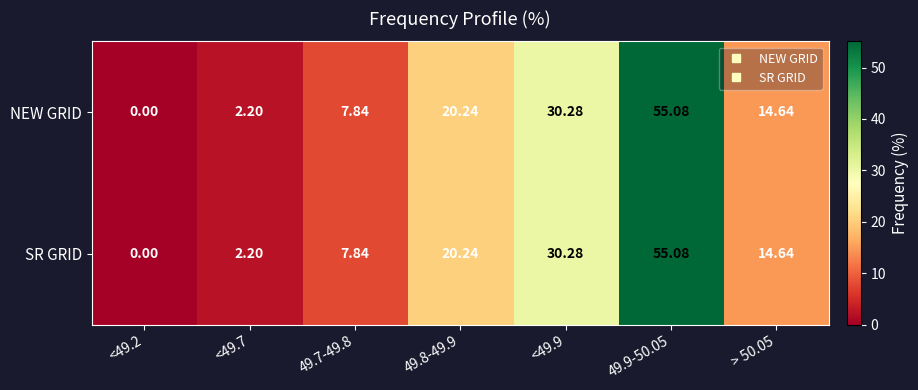

What is the total value across all series at <49.9?

60.6